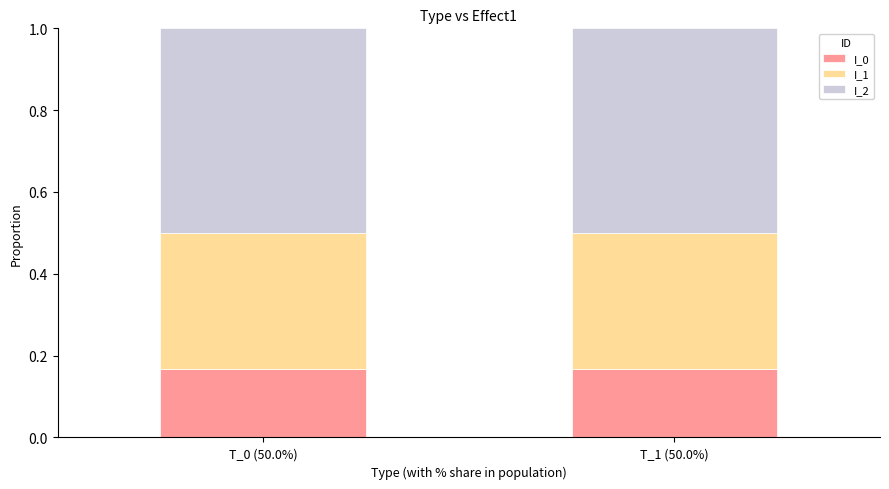

Is it true that I_0 equals 0.3 at T_0 (50.0%)?

False